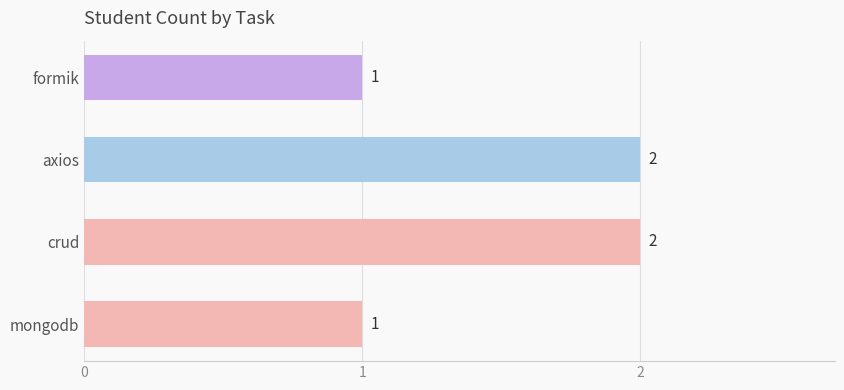

What is the difference between the maximum and minimum values?

1